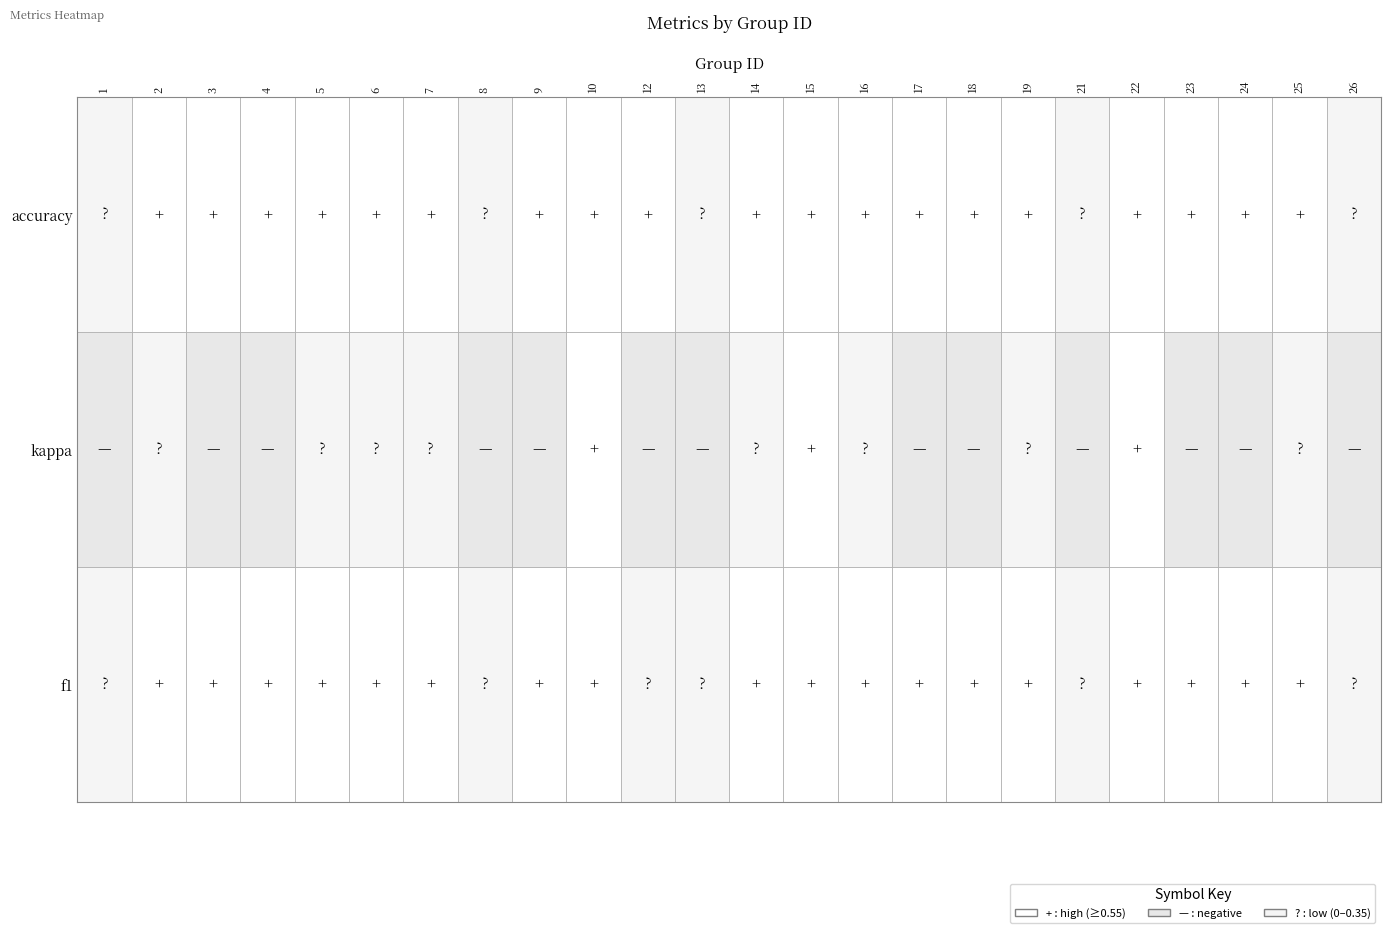

What is the difference between the highest and lowest values at 13?

0.2